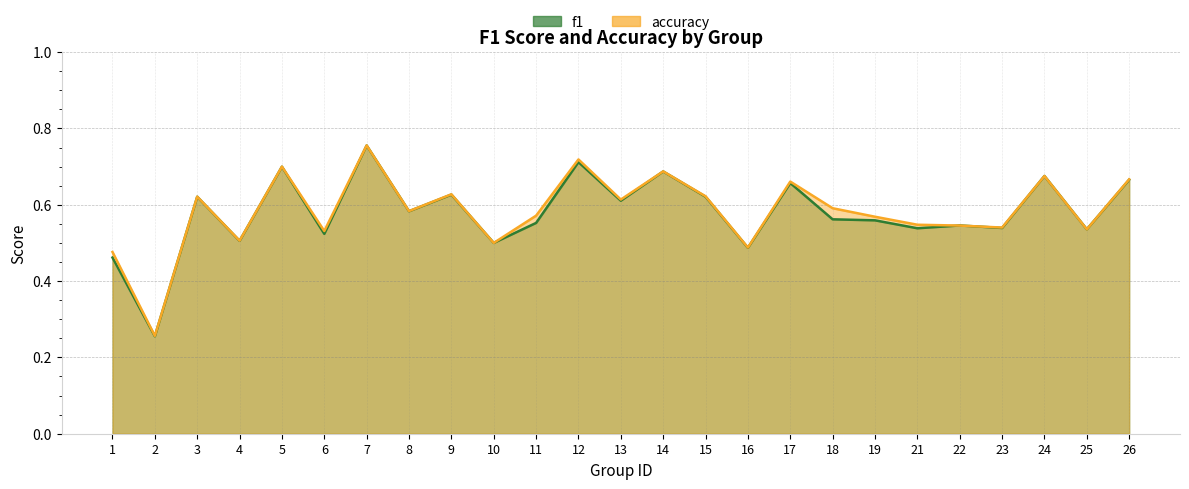

Reading left to right, list all the values displayed in this chart.

f1: 0.5	0.3	0.6	0.5	0.7	0.5	0.8	0.6	0.6	0.5	0.6	0.7	0.6	0.7	0.6	0.5	0.7	0.6	0.6	0.5	0.5	0.5	0.7	0.5	0.7
accuracy: 0.5	0.3	0.6	0.5	0.7	0.5	0.8	0.6	0.6	0.5	0.6	0.7	0.6	0.7	0.6	0.5	0.7	0.6	0.6	0.5	0.5	0.5	0.7	0.5	0.7